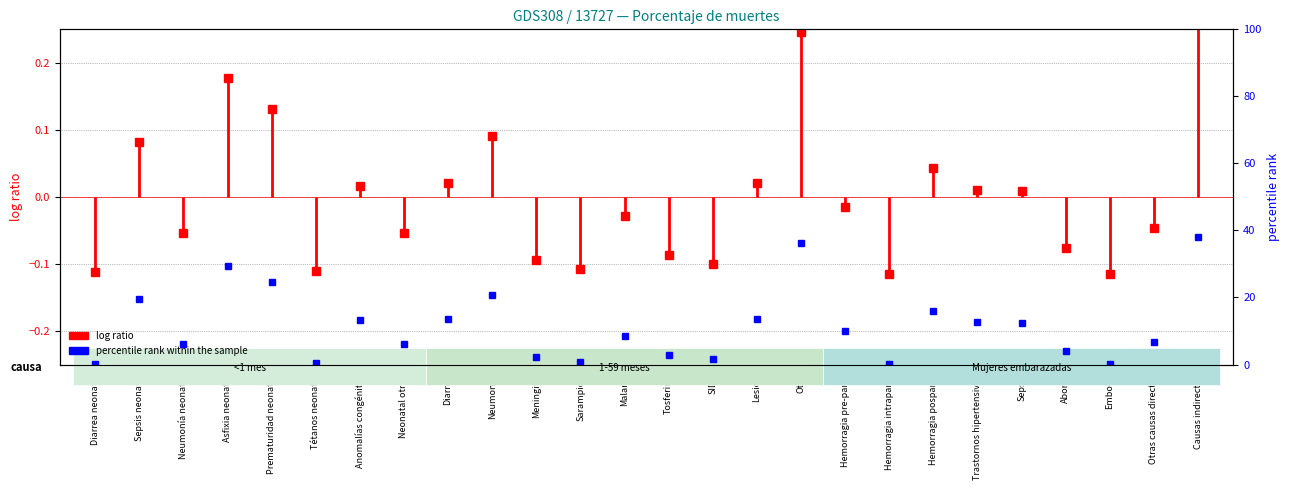

What is the maximum value shown in the chart?

38.1